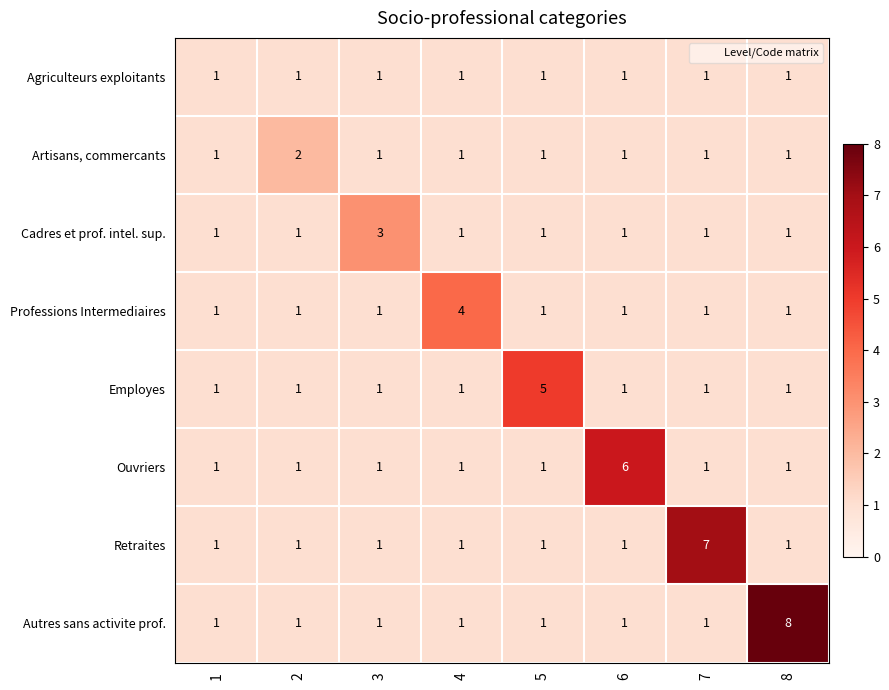

What is the sum of all Artisans, commercants values?

9